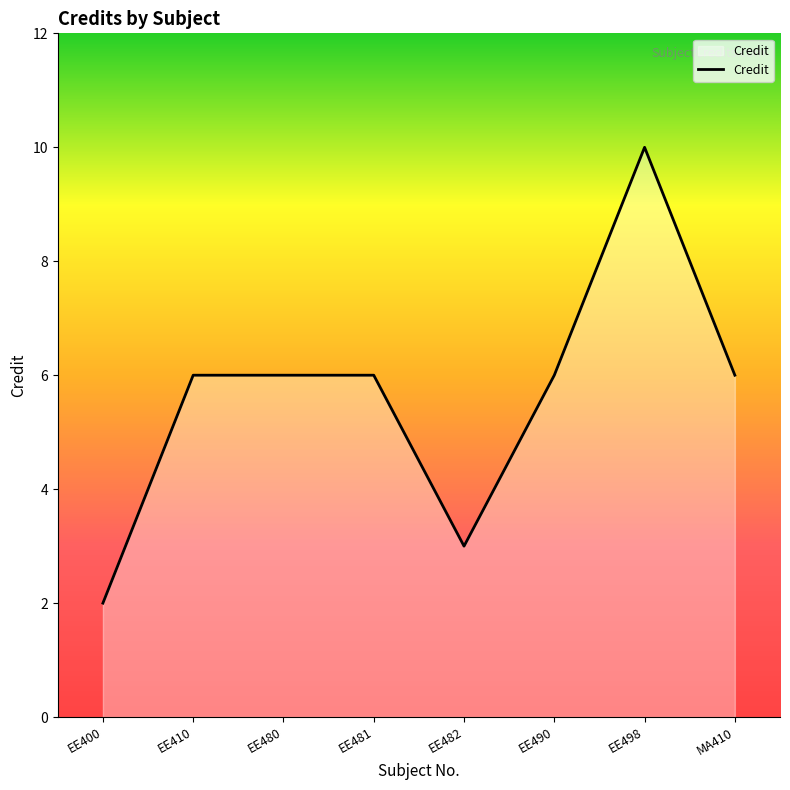

What position from the right is EE481?

5